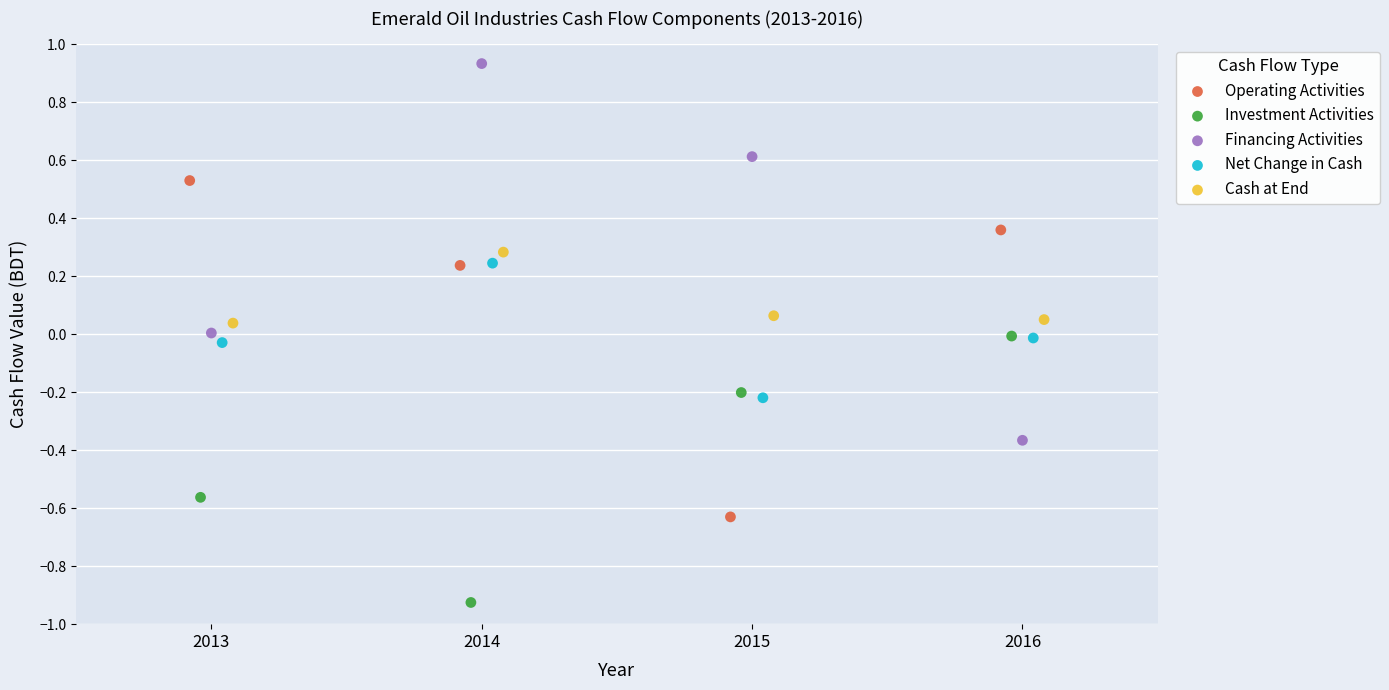

What are all the series names shown in the legend?

Operating Activities, Investment Activities, Financing Activities, Net Change in Cash, Cash at End